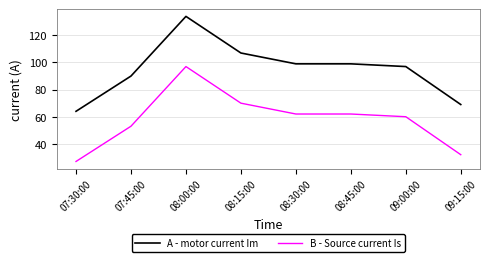

What is the maximum value for B - Source current Is?

97